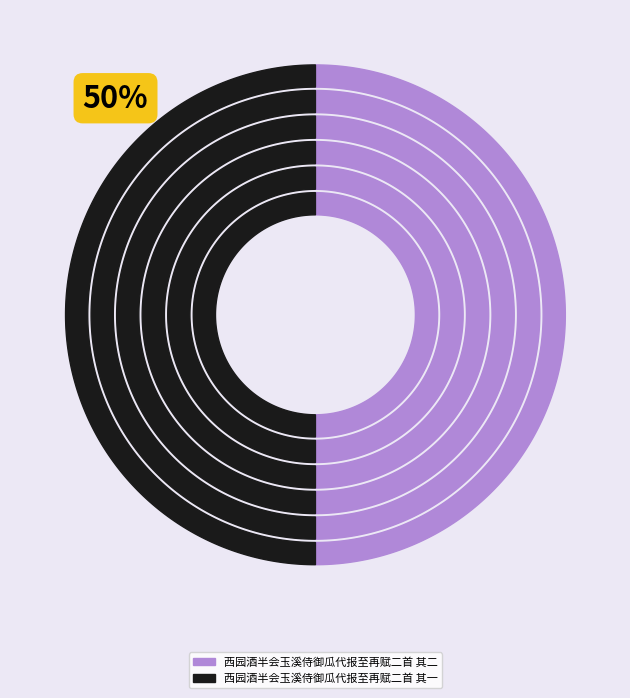

Which slice is the smallest?

西园酒半会玉溪侍御瓜代报至再赋二首 其一